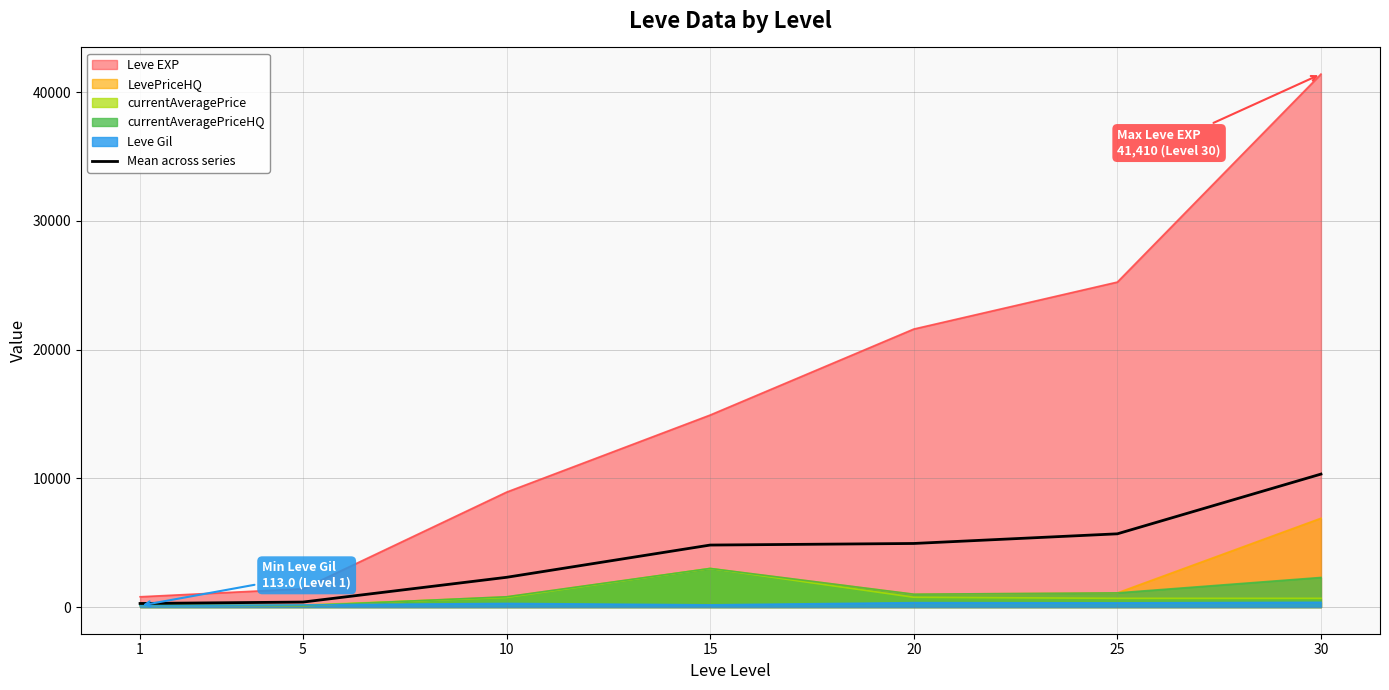

What is the ratio of the value at 25 to the value at 1?

20.4